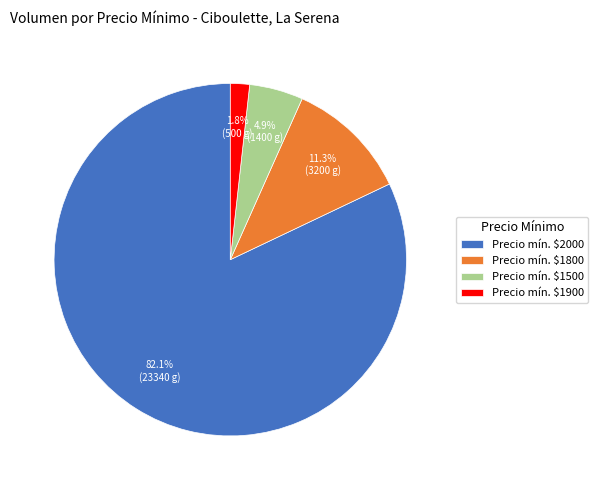

What is the largest slice in the pie chart?

Precio mín. $2000